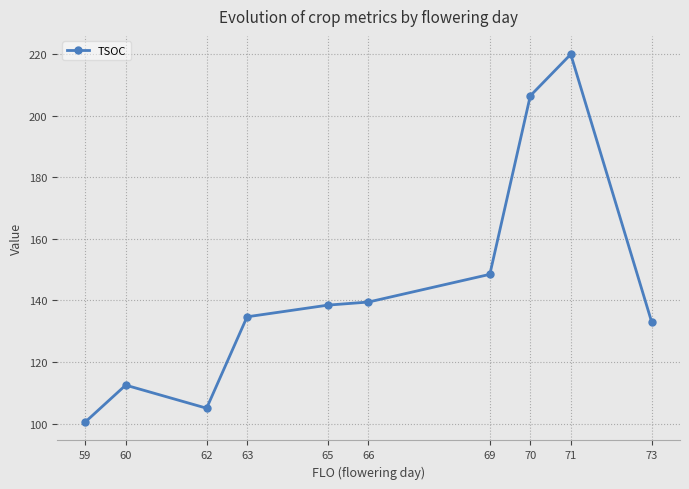

What is the difference between the values at 73 and 60?

20.5